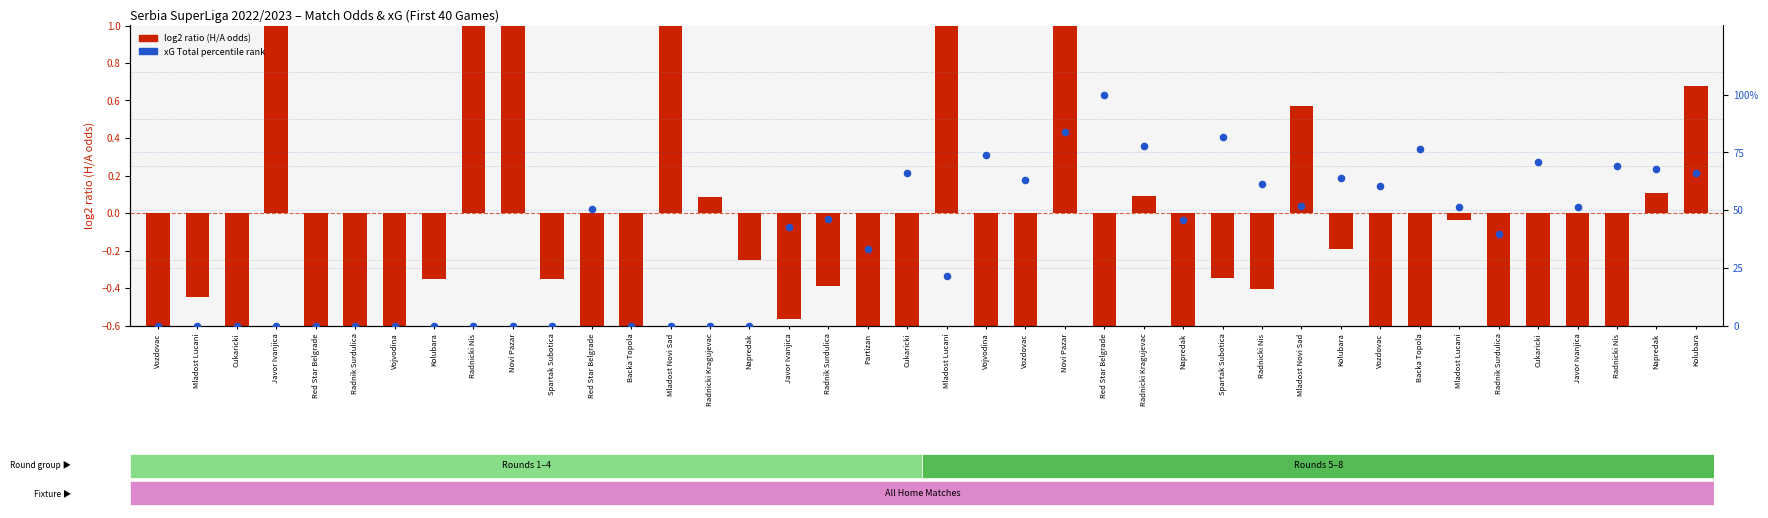

What is the total value across all series at Novi Pazar?

1.0